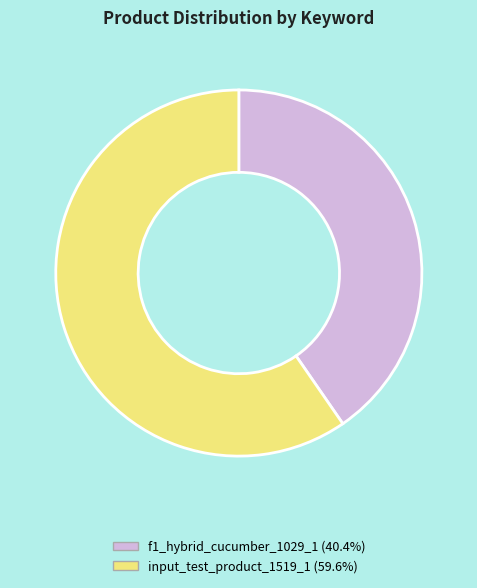

Is it true that f1_hybrid_cucumber_1029_1 is 26% of the pie?

False